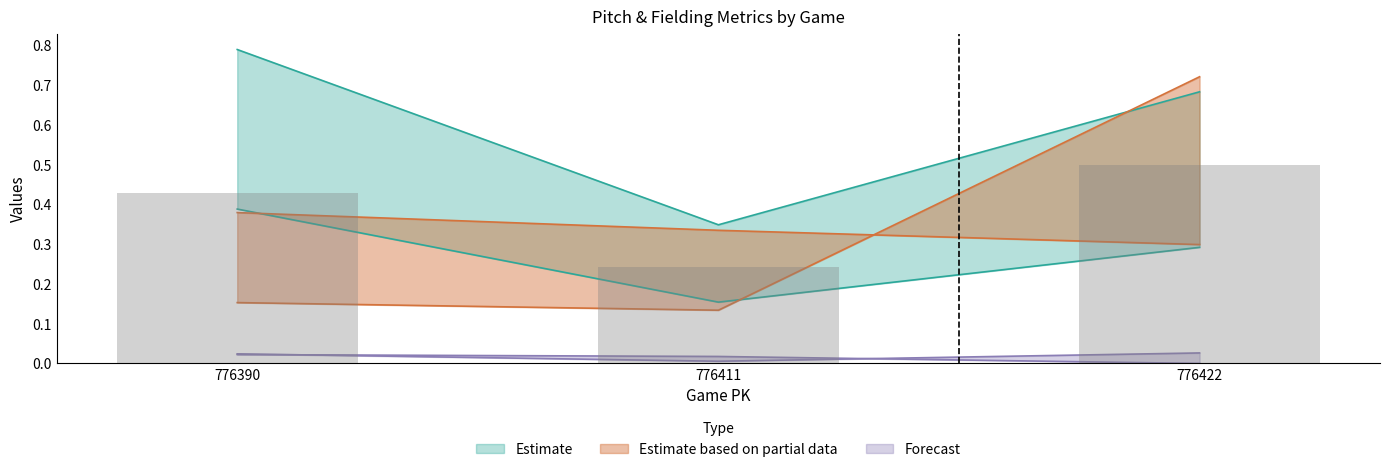

Is it true that if_fielding_alignment_Strategic_top equals 0.0 at 776390?

True